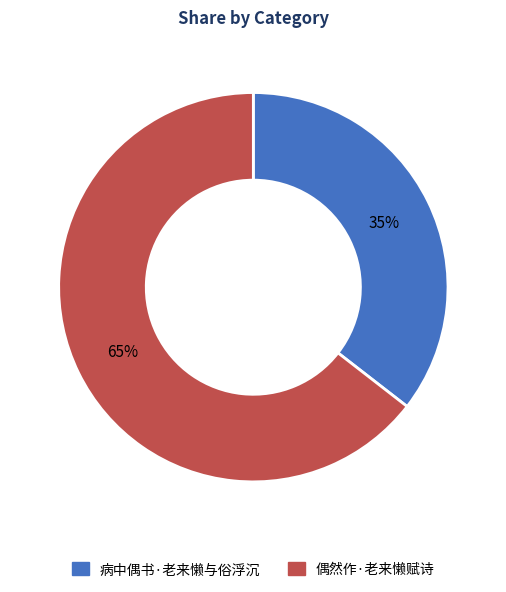

To the nearest percent, what portion does 病中偶书·老来懒与俗浮沉 represent?

35%